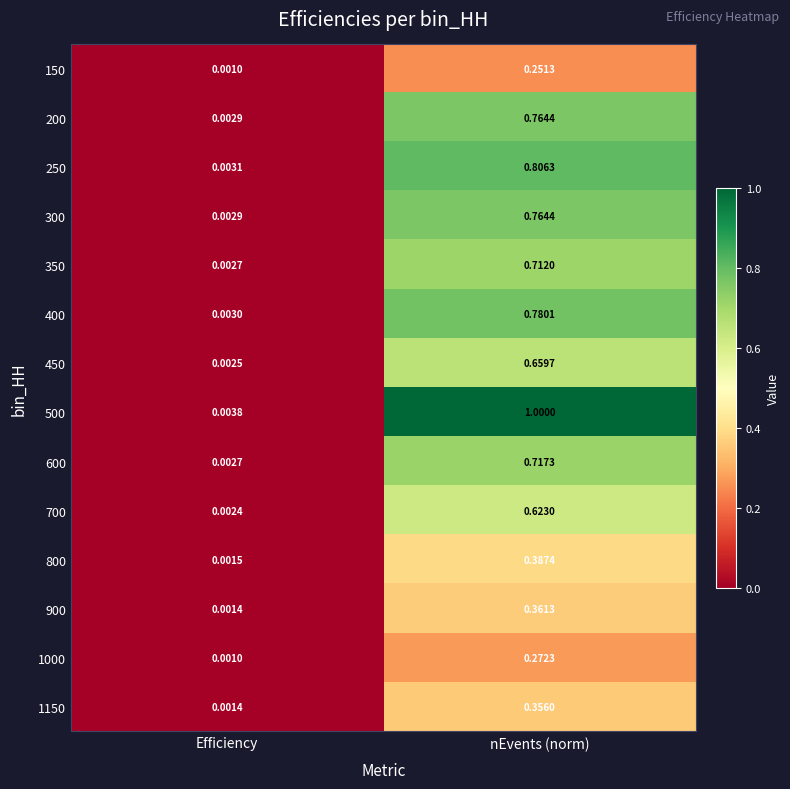

Where is 200 nearest to the value 0?

Efficiency